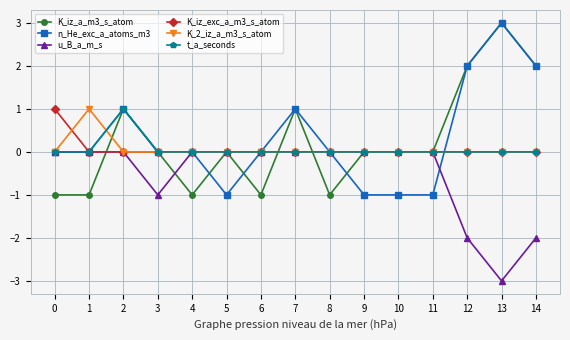

Count the number of data series in this chart.

6